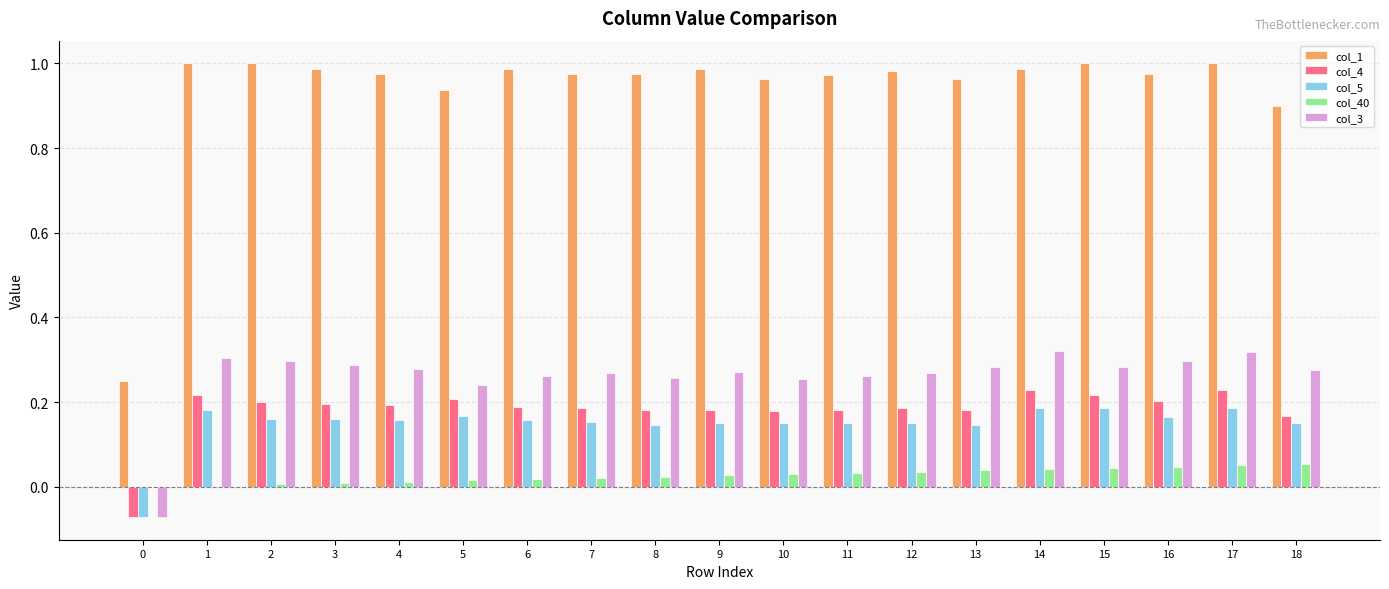

Which series has the largest range (max minus min)?

col_1